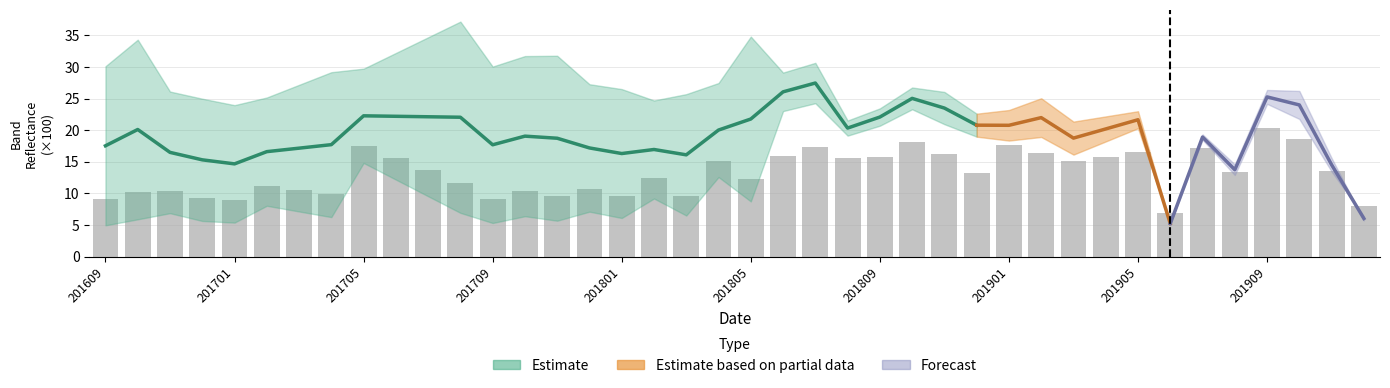

What is the value of the 38th bar from the left?

18.5